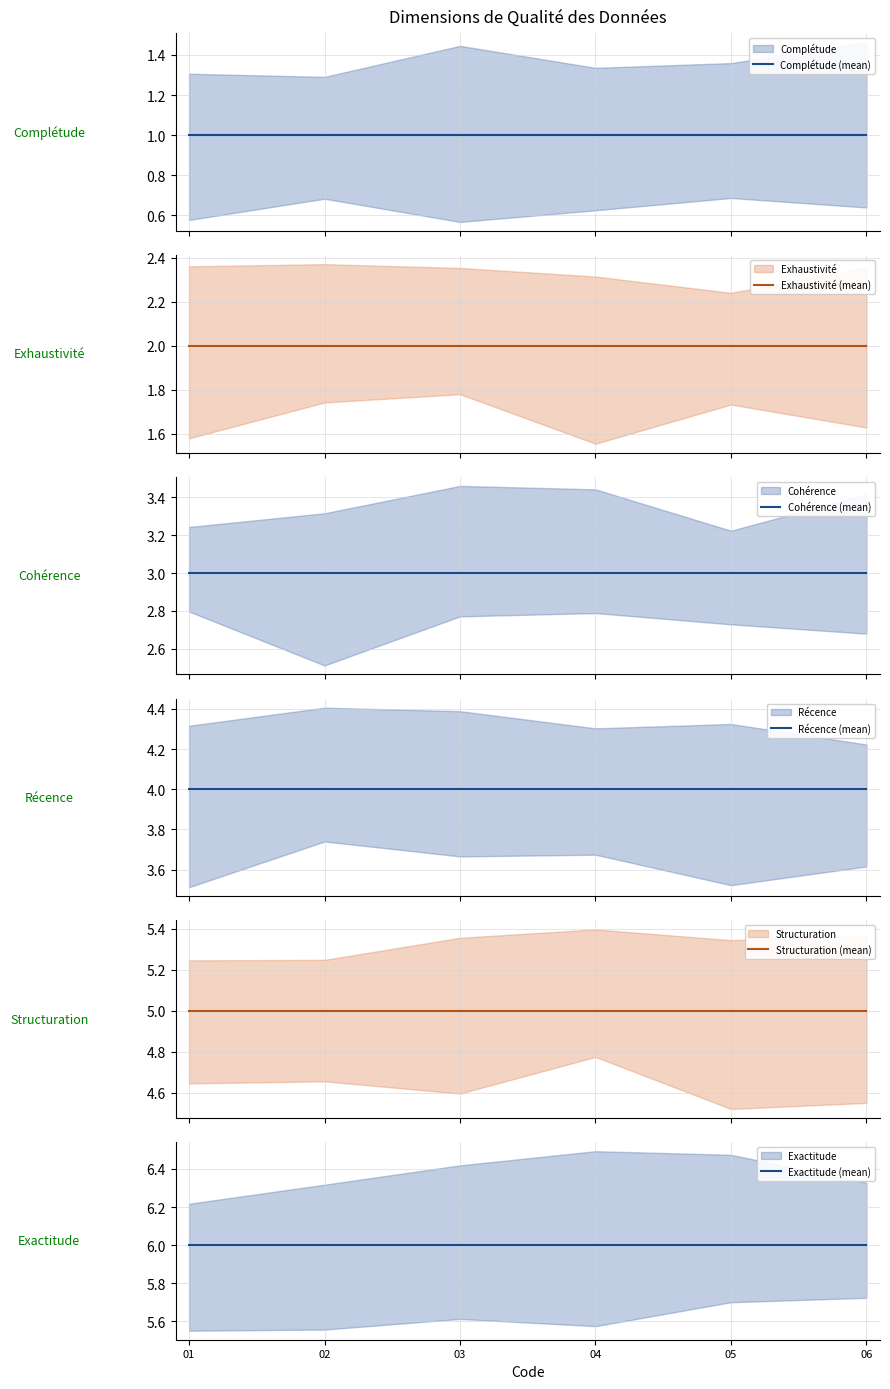

How many data points does each series have?

6